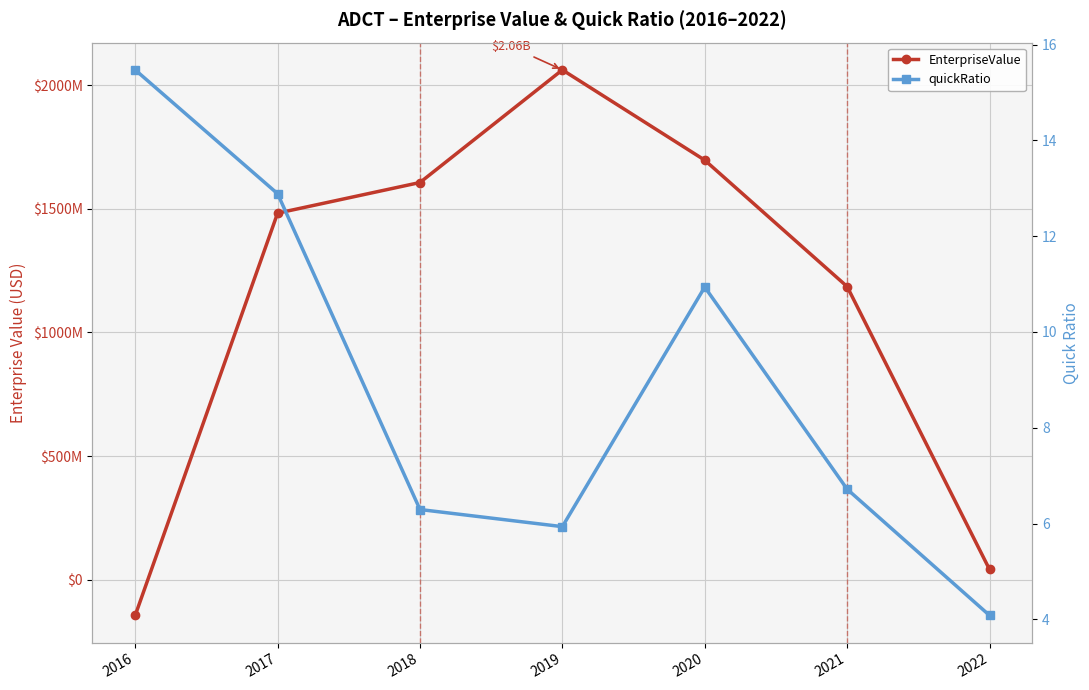

Reading left to right, list all the values displayed in this chart.

EnterpriseValue: -143669000.0	1482257981.2	1606202981.2	2061401800.0	1696461446.9	1185520720.8	42109521.3
quickRatio: 15.5	12.9	6.3	5.9	10.9	6.7	4.1